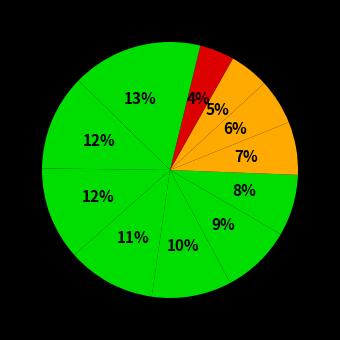

Count the number of slices in the pie.

12